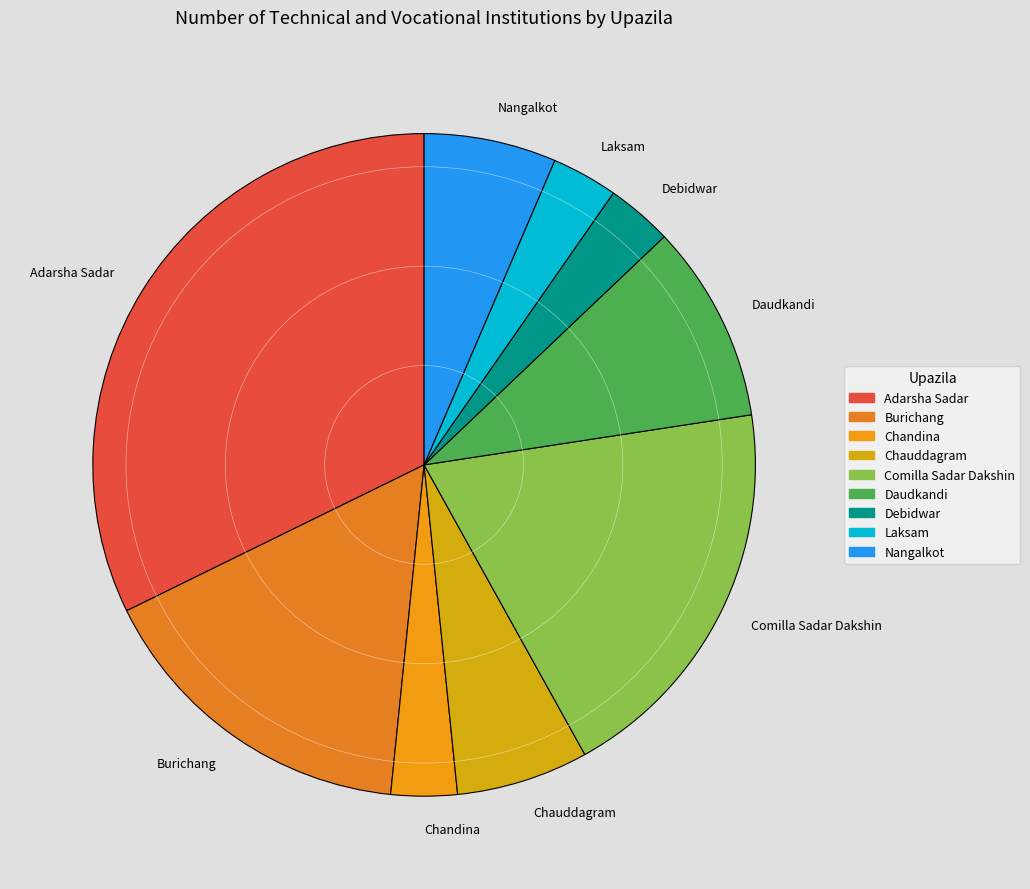

Between Laksam and Adarsha Sadar, which is larger?

Adarsha Sadar